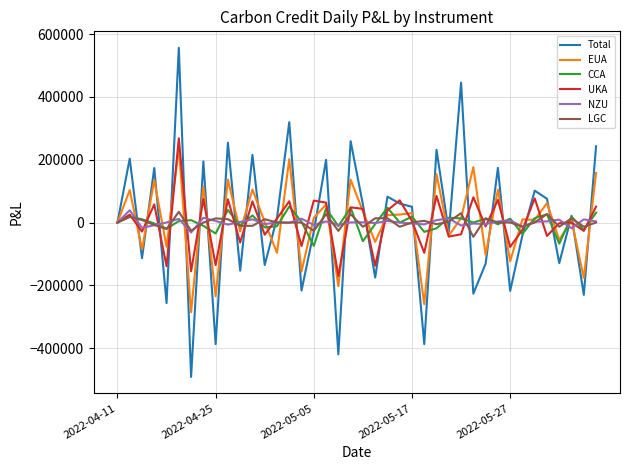

What is the maximum value shown in the chart?

556601.2